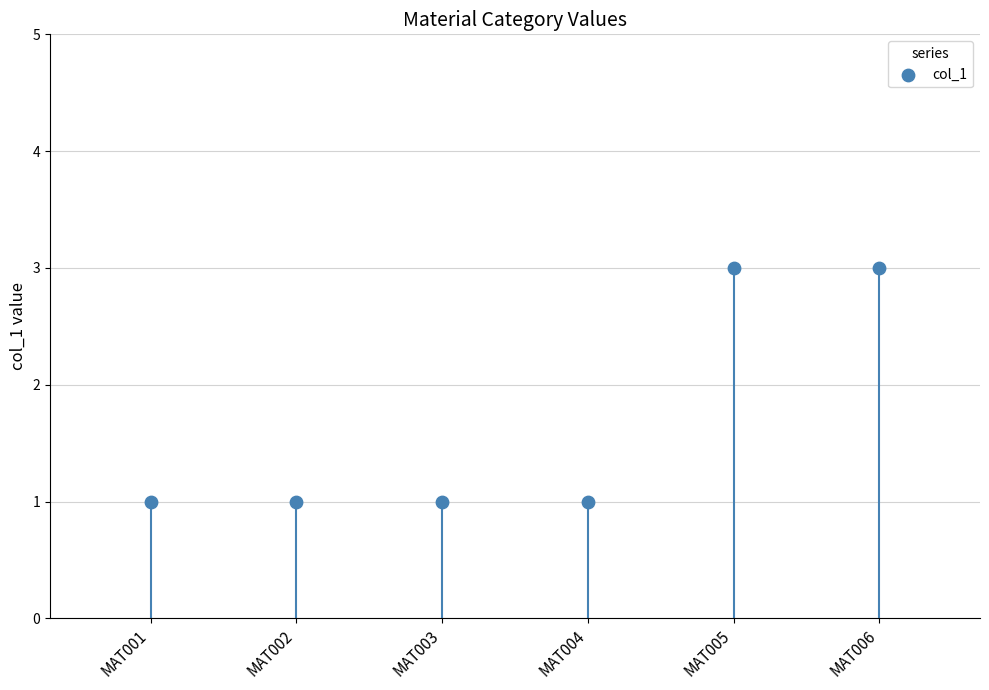

Between MAT003 and MAT006, which is larger?

MAT006